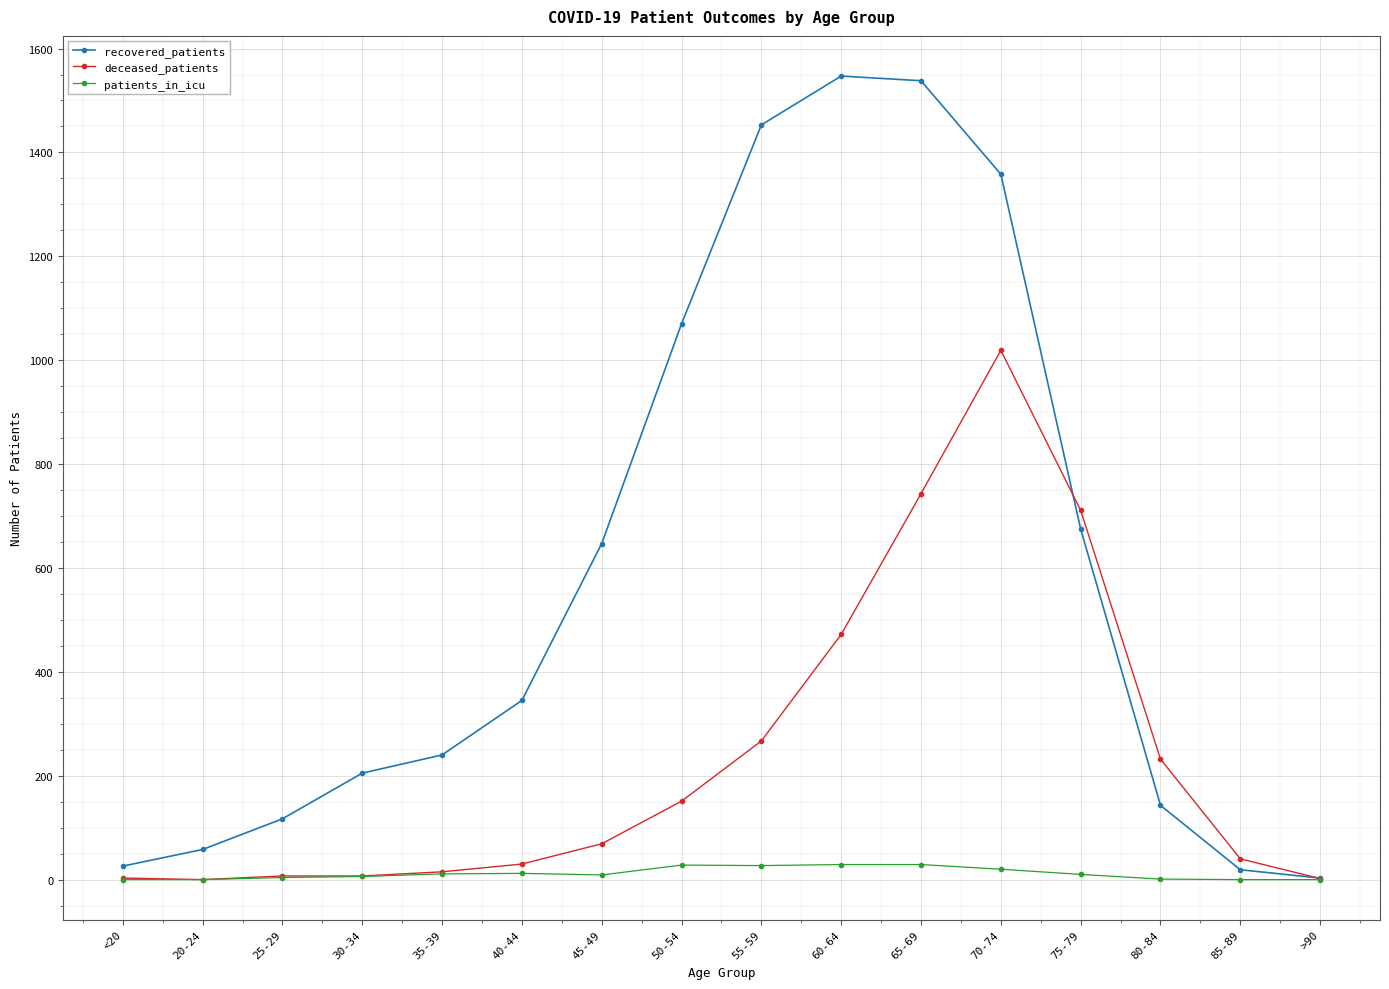

Between 20-24 and 65-69, which series saw the biggest shift?

recovered_patients